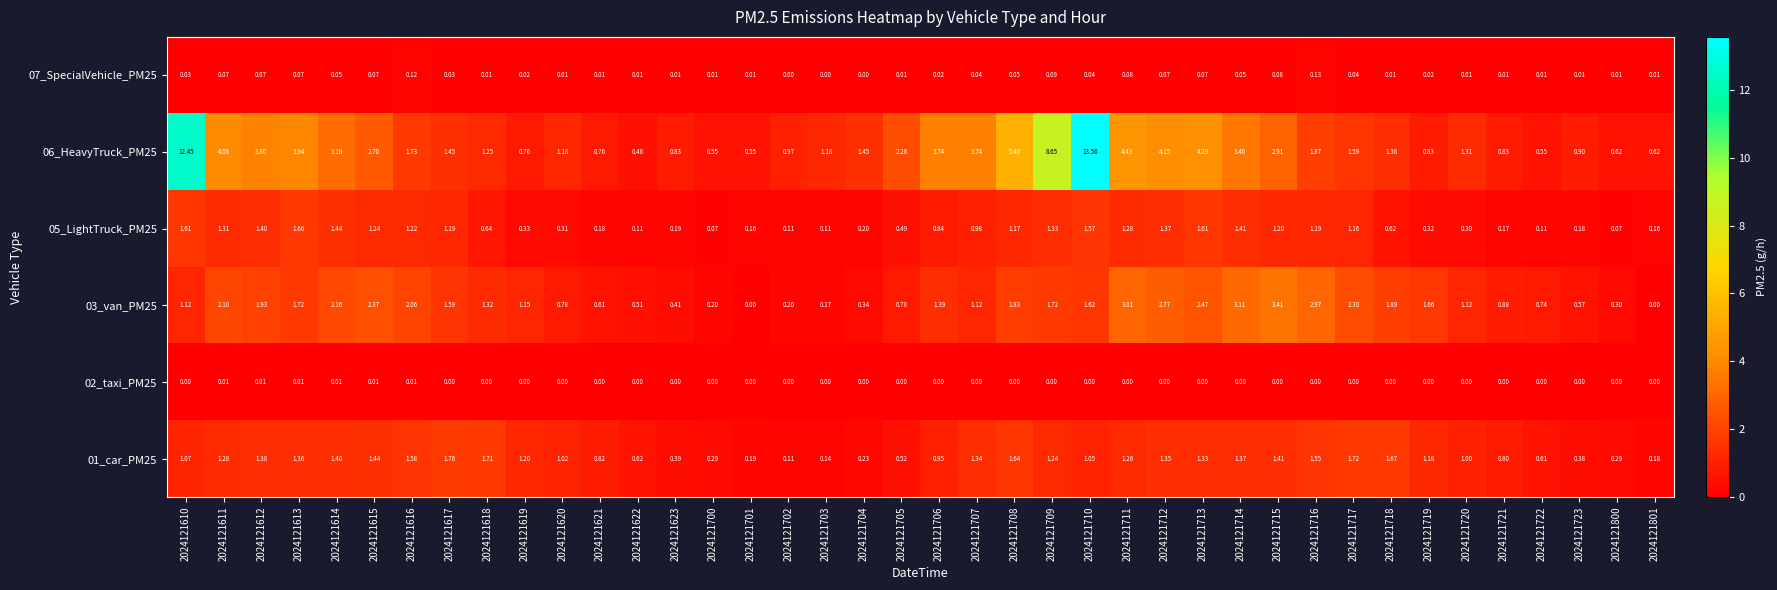

Is the value of 01_car_PM25 at 2024121712 greater than the value of 03_van_PM25 at 2024121617?

No